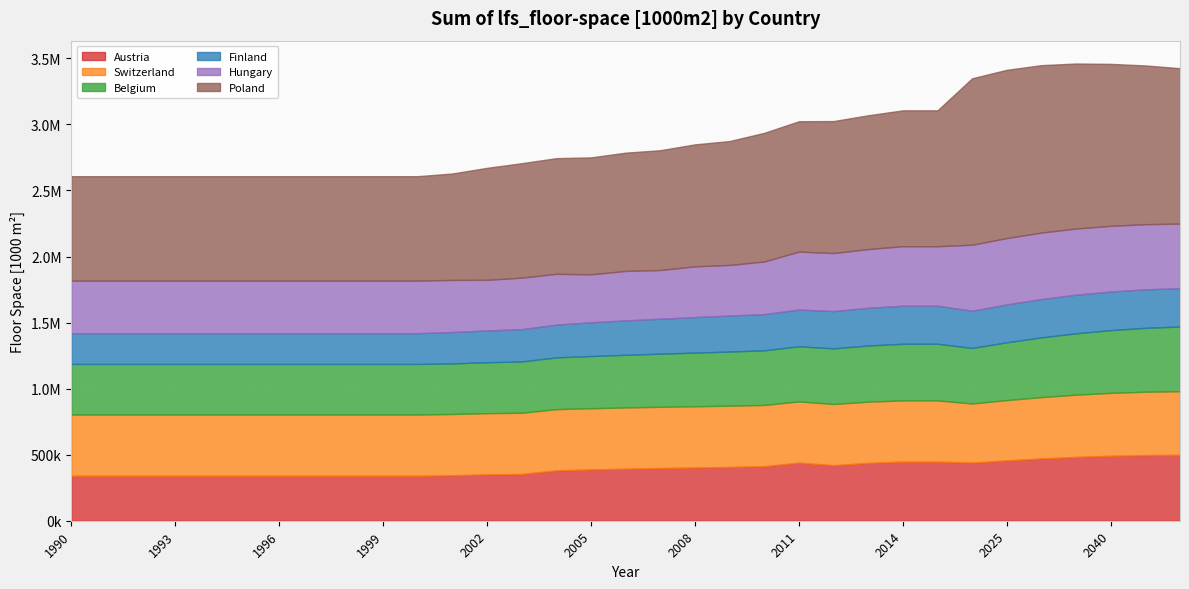

Which has a higher value, 2025 or 2007?

2025